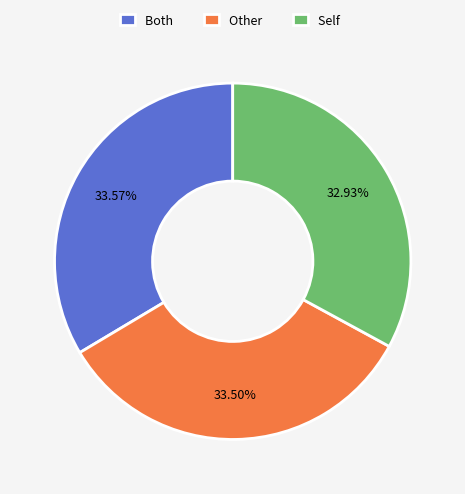

Does Other represent more than half of the total?

No